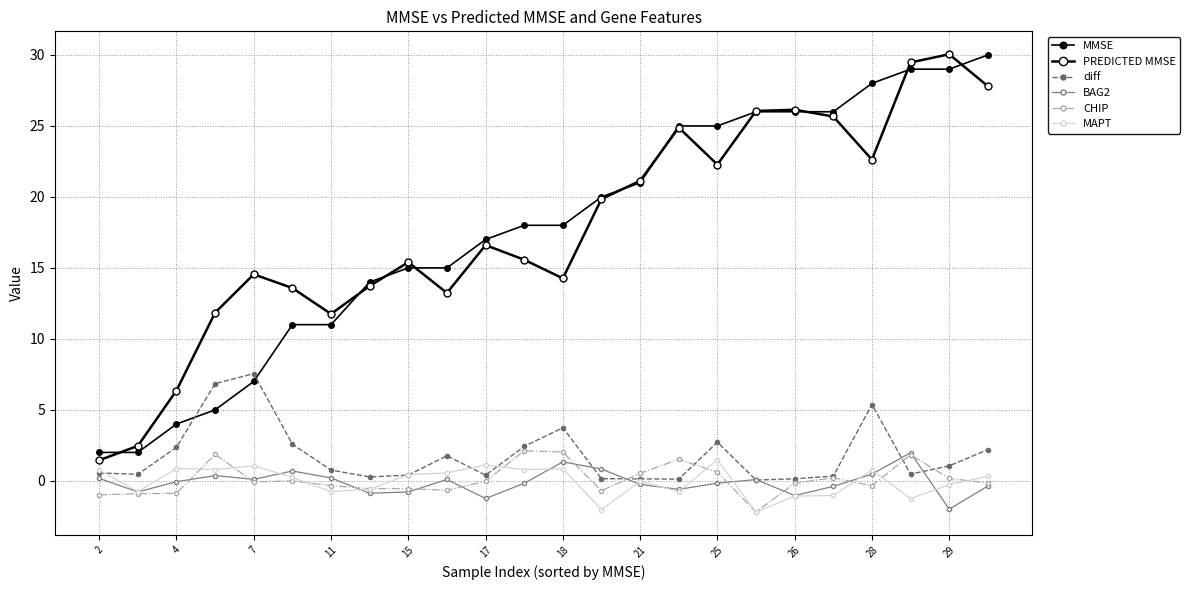

How many values in the PREDICTED MMSE series exceed 16?

12